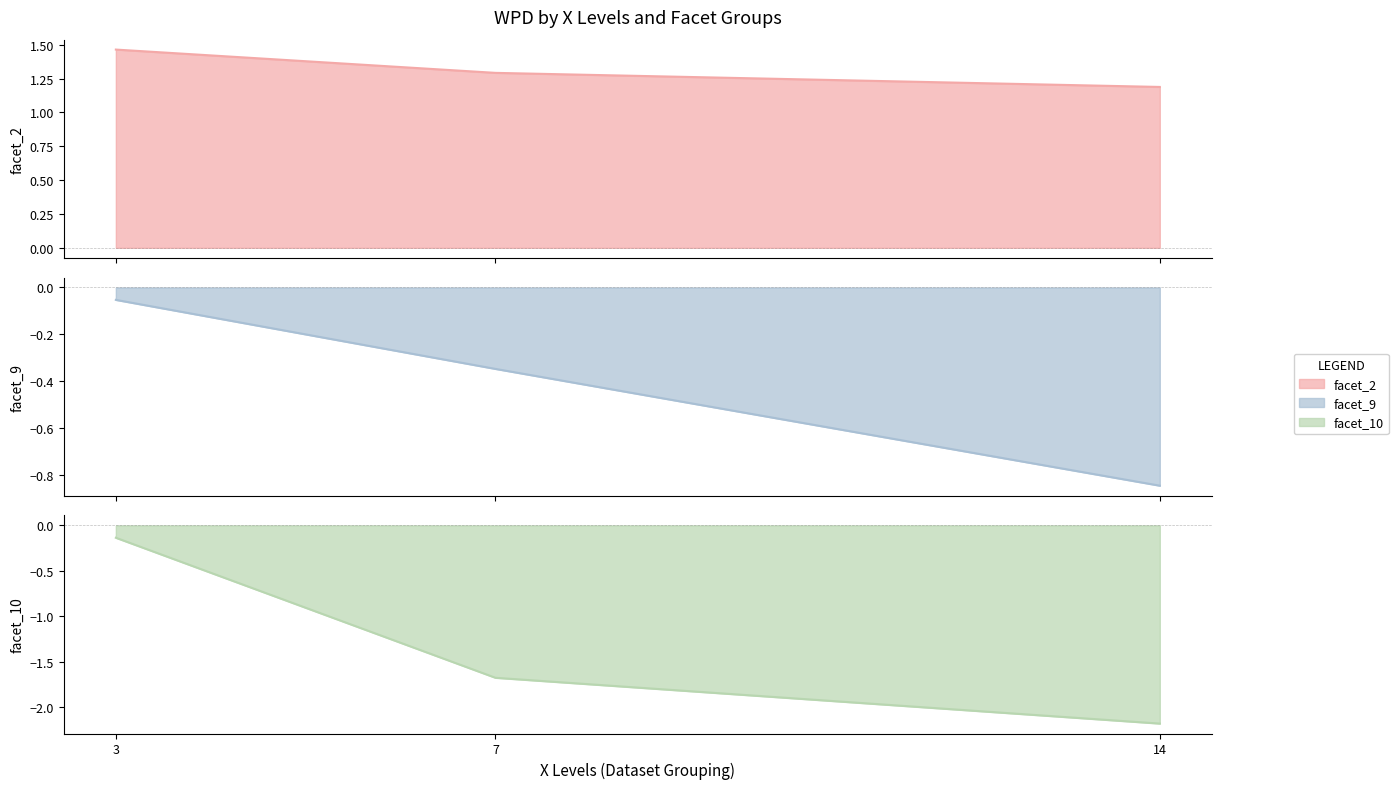

List the series in order of their overall mean, highest first.

facet_2, facet_9, facet_10